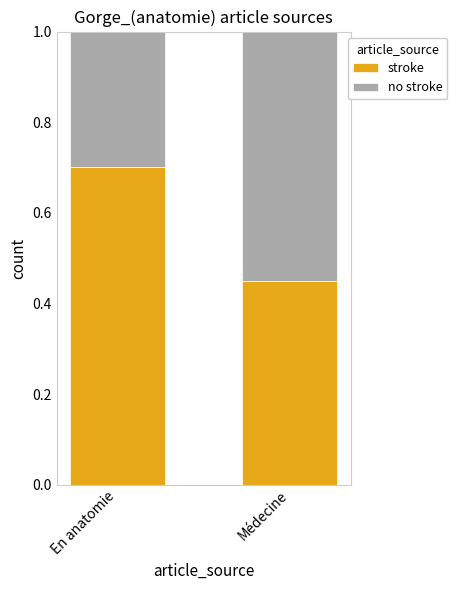

Are the bars grouped side by side (vs. stacked)?

No